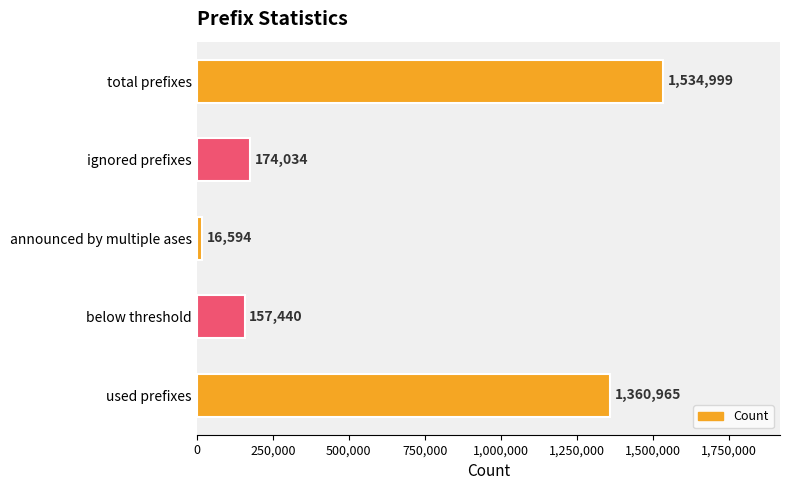

Which label corresponds to the smallest value in the chart?

announced by multiple ases